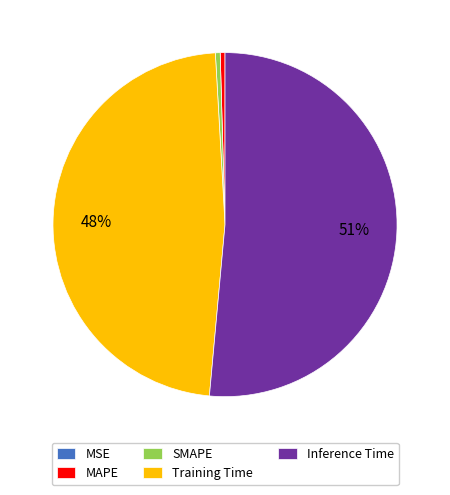

To the nearest percent, what is the combined percentage of Training Time and MAPE?

48%